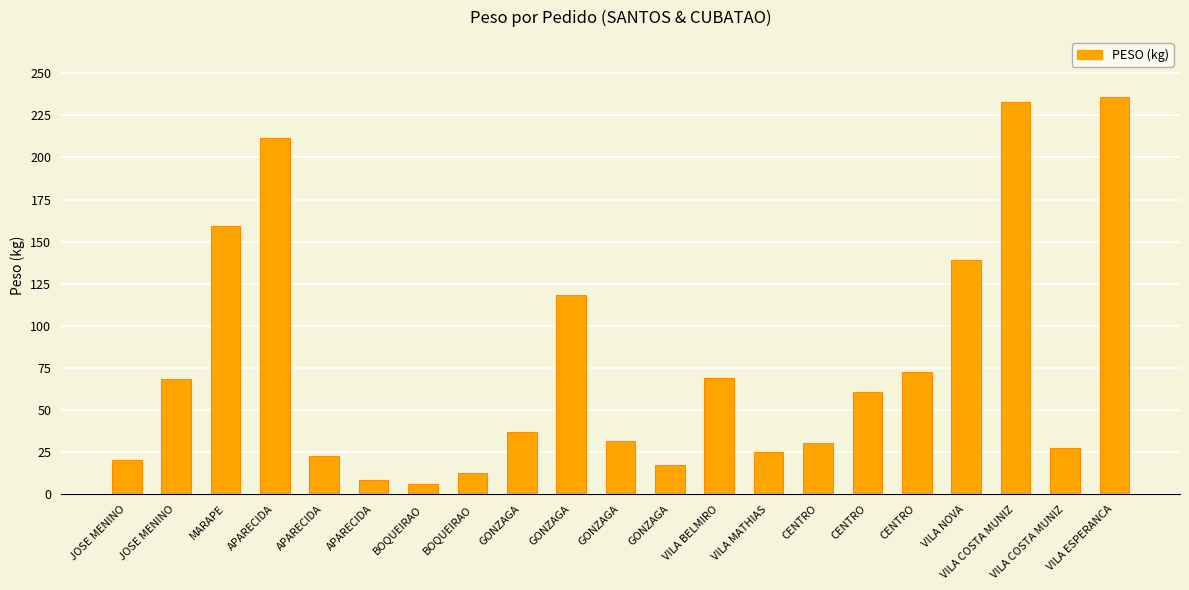

Where is the data nearest to the value 121?

GONZAGA